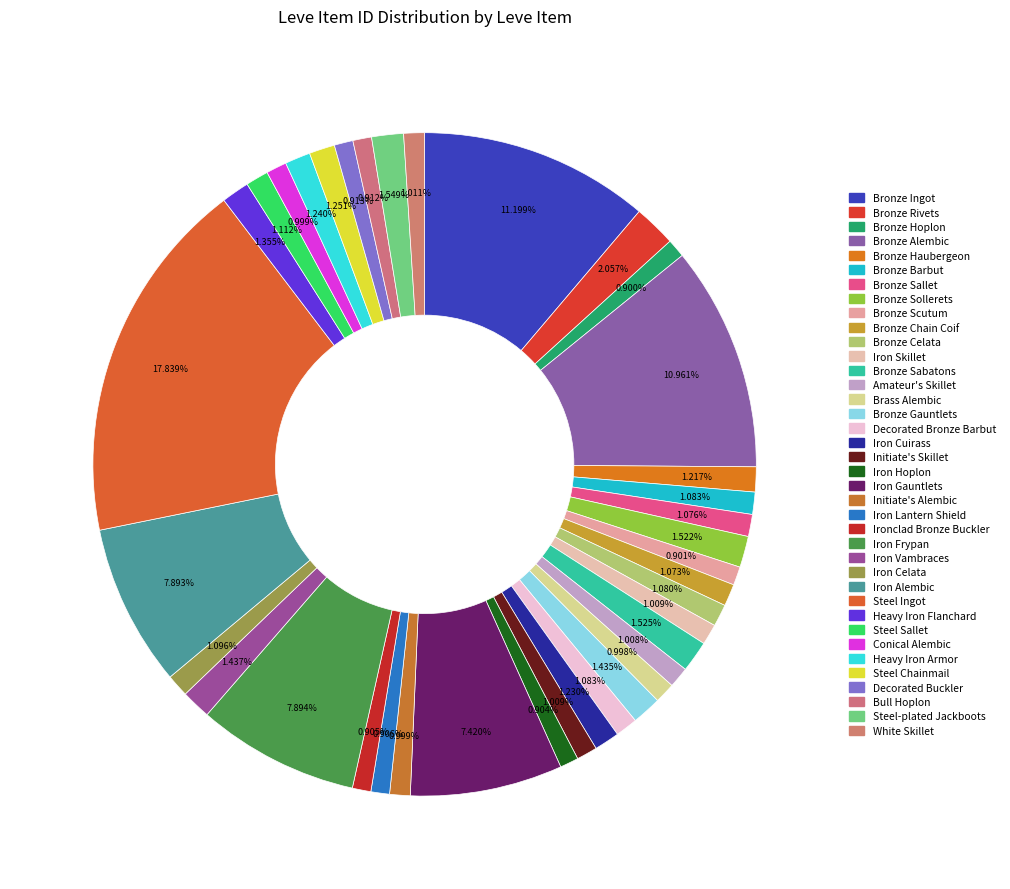

To the nearest percent, what portion does Bronze Gauntlets represent?

1%